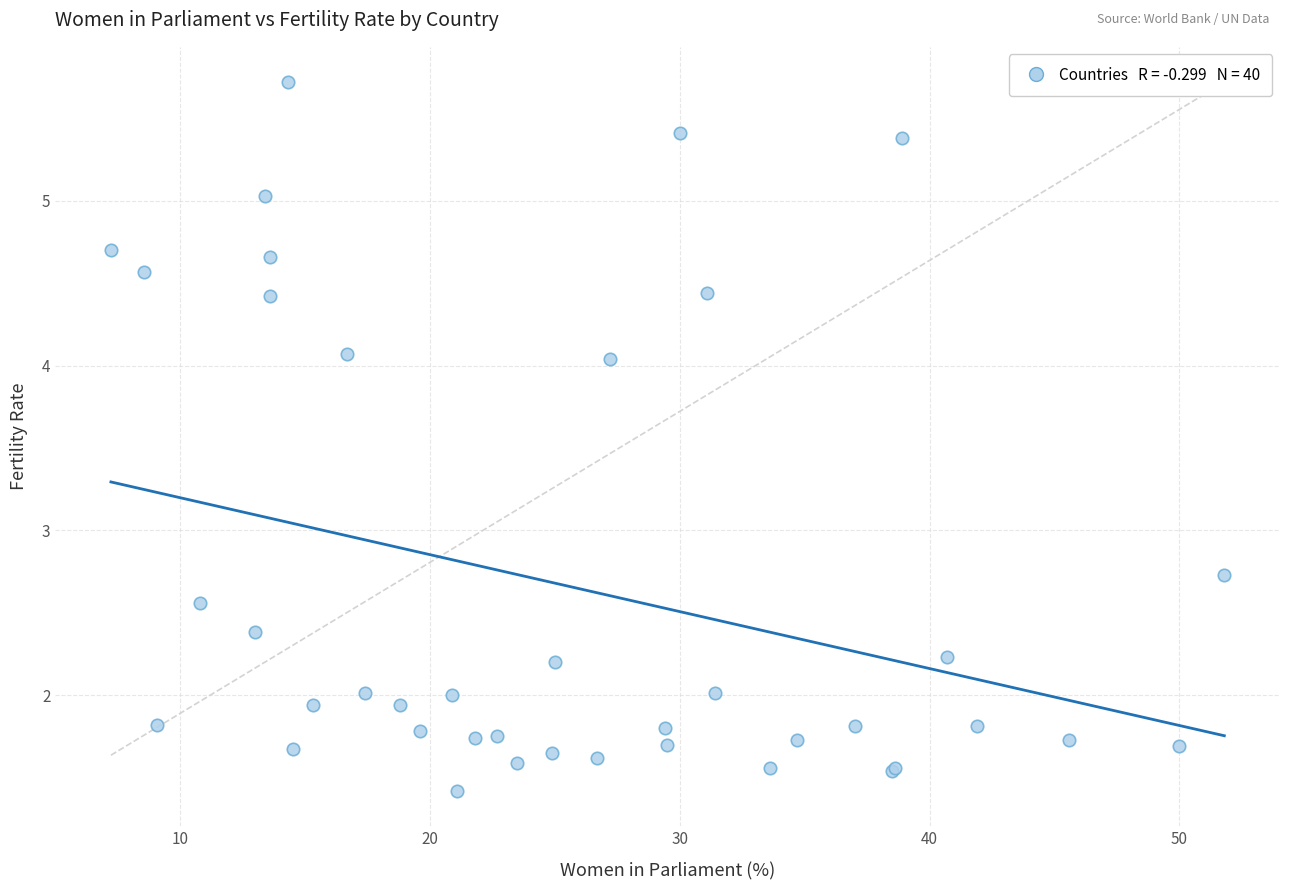

What Y value in the scatter plot is closest to 3?

2.7